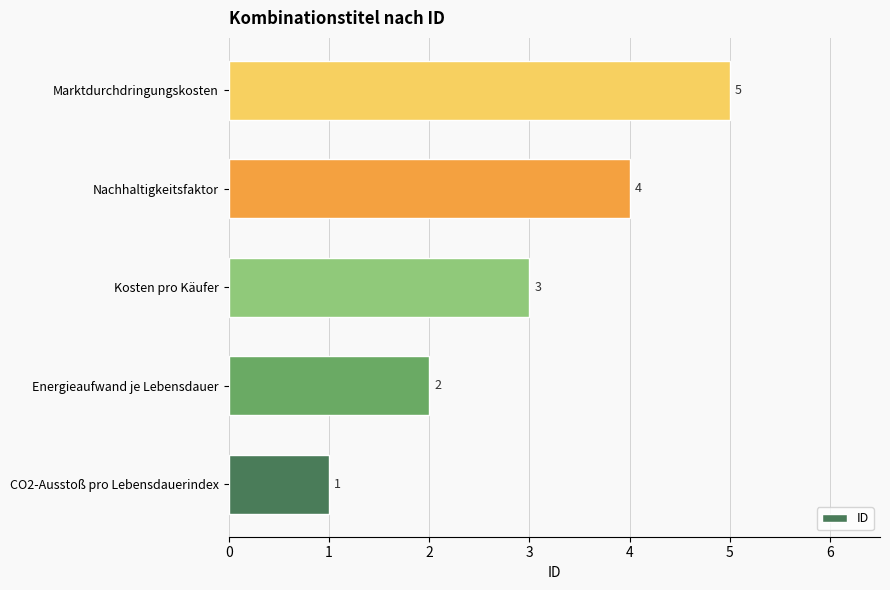

The chart shows a value of 0 at CO2-Ausstoß pro Lebensdauerindex. True or false?

False